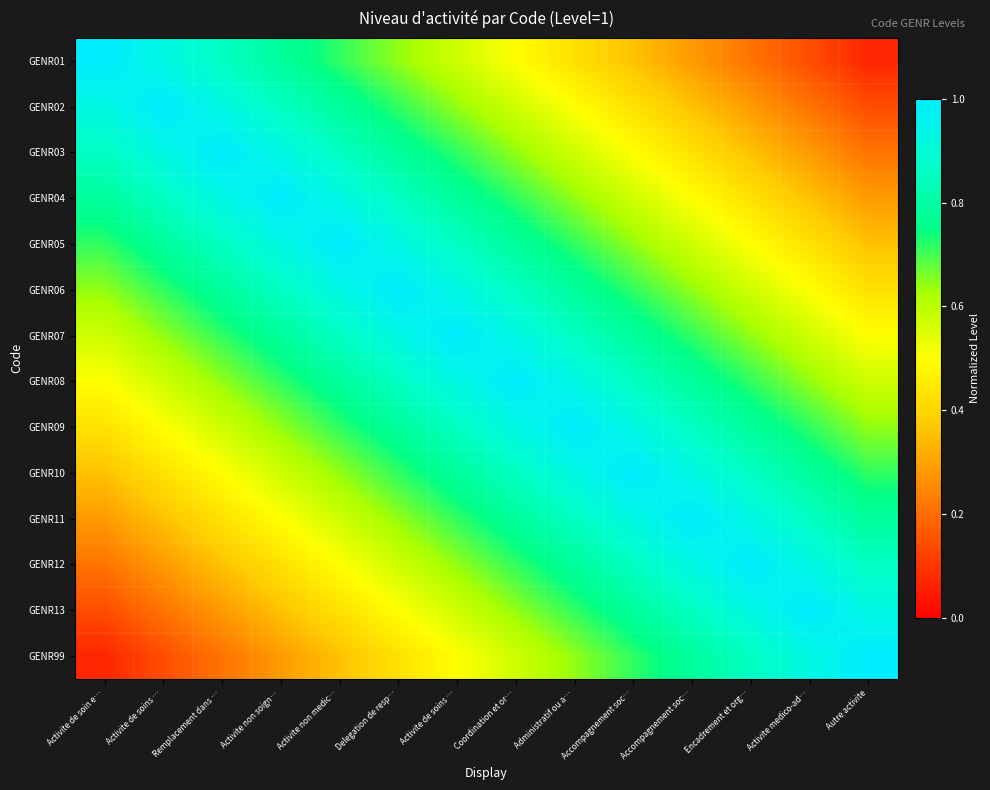

List the series in order of their peak value, highest first.

GENR01, GENR02, GENR03, GENR04, GENR05, GENR06, GENR07, GENR08, GENR09, GENR10, GENR11, GENR12, GENR13, GENR99